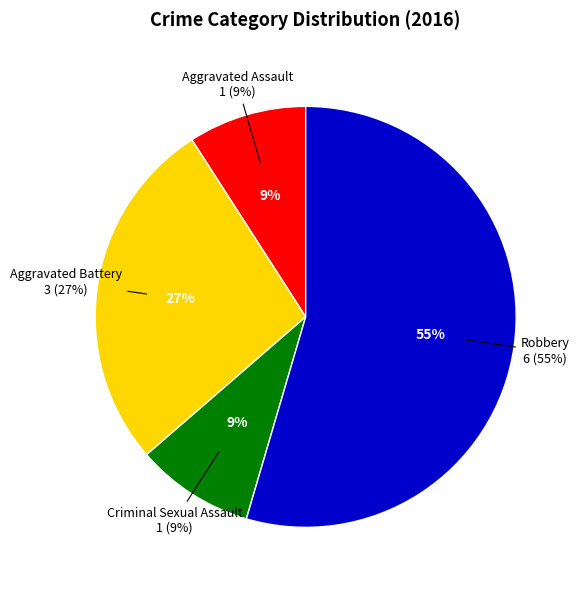

What is the smallest slice in the pie chart?

Aggravated Assault